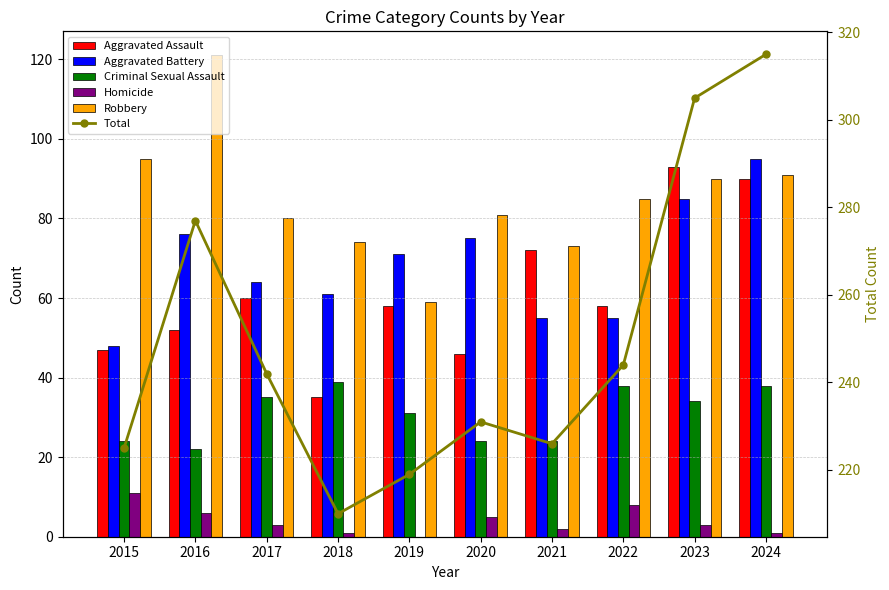

How many data points in Robbery are less than 85?

5